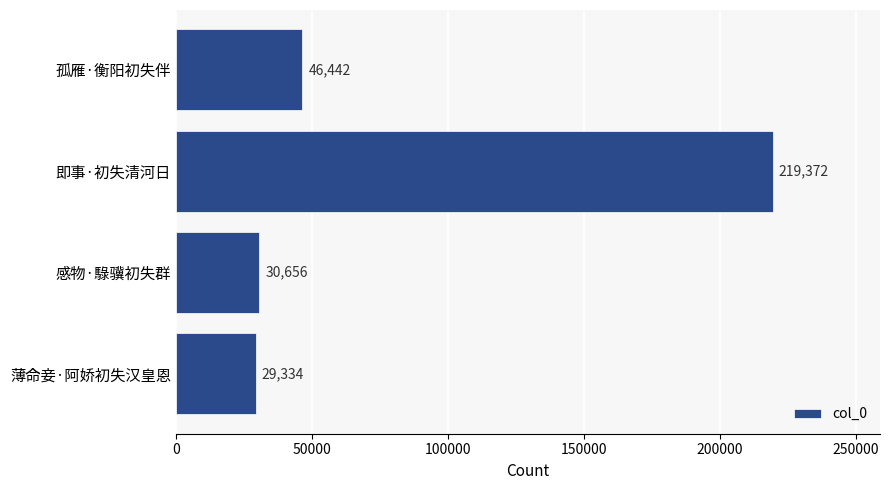

What is the sum of all values?

325804